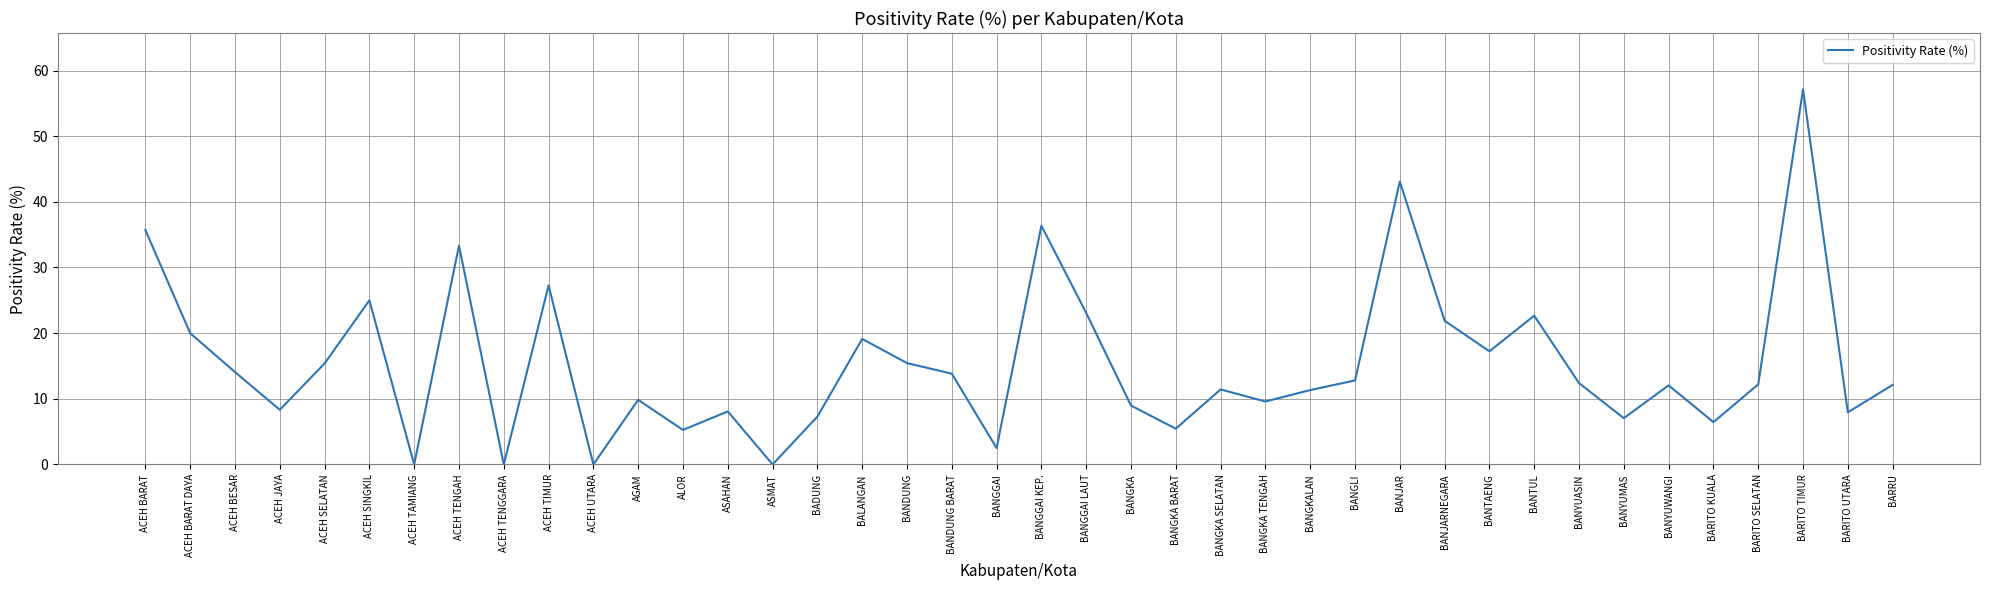

True or false: the data shows 11.3 at BANGKALAN.

True